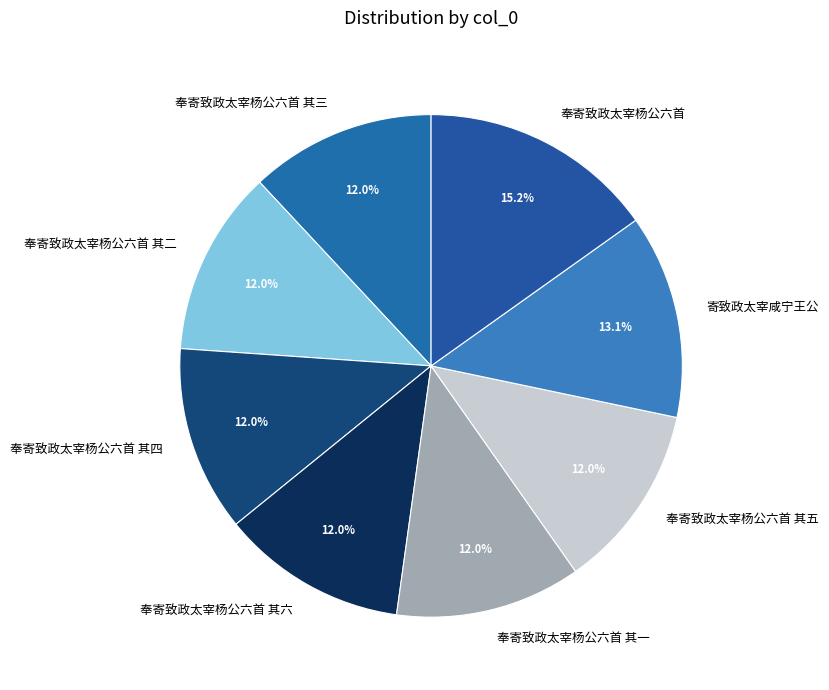

Combined, do 奉寄致政太宰杨公六首 其四 and 寄致政太宰咸宁王公 account for over 50%?

No